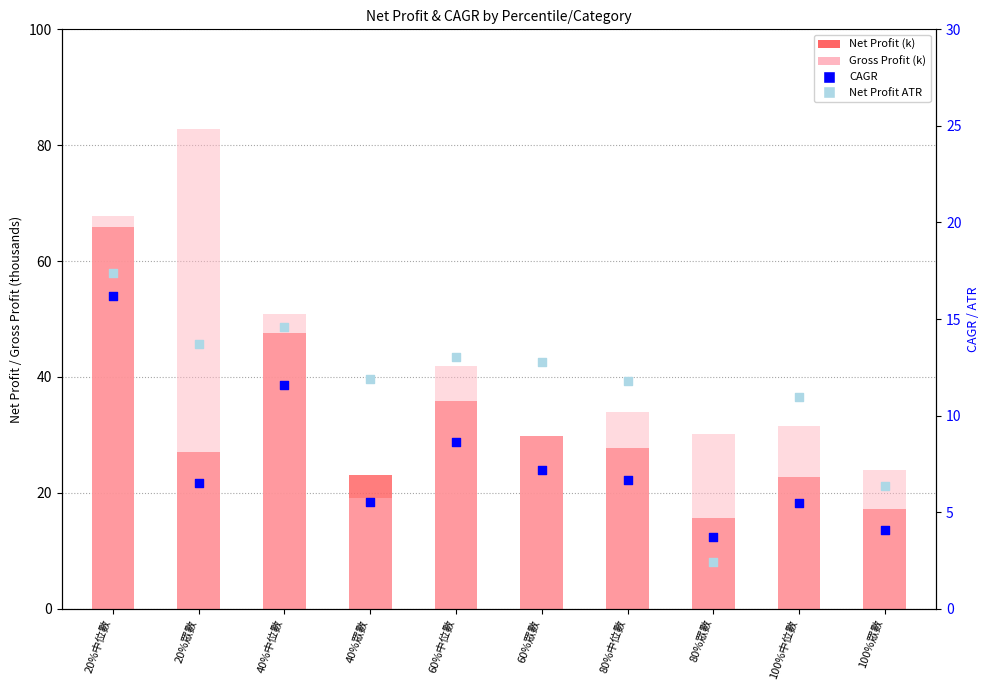

Which series has the largest total across all categories?

Gross Profit (k)